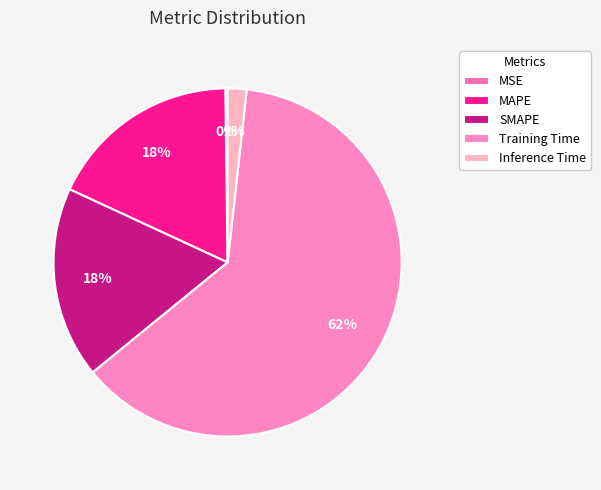

What percentage is the MAPE slice, to the nearest percent?

18%